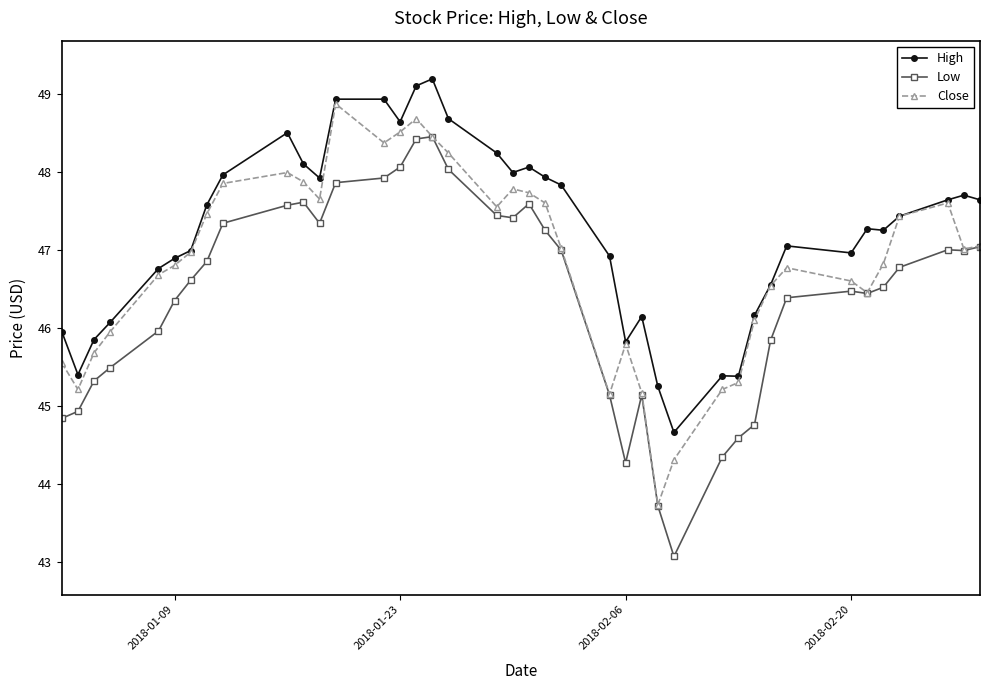

What is the difference between the maximum and second lowest values in the Low series?

4.7